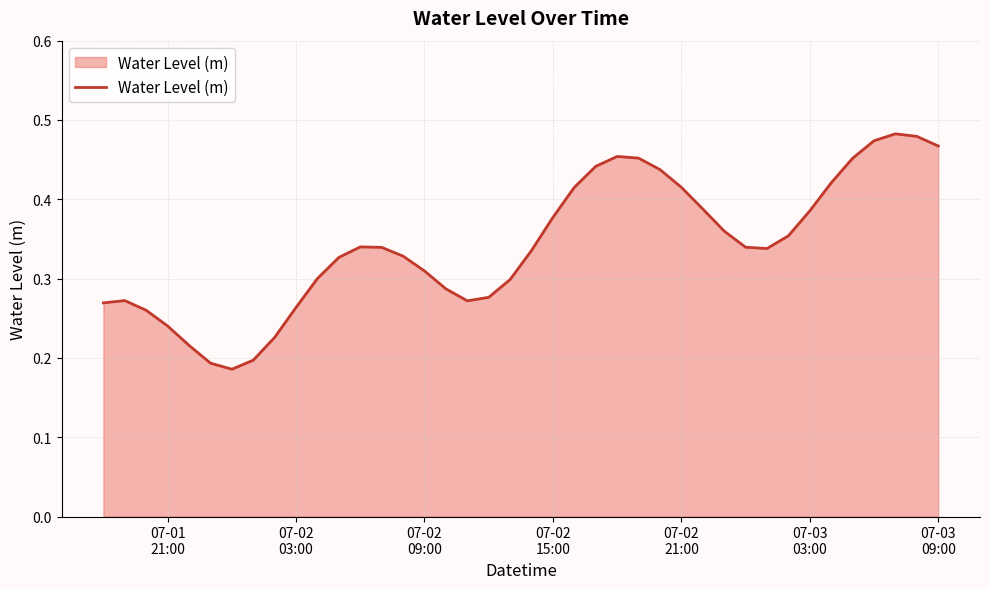

How many interior local valleys (lower than both neighbors) does the data have?

3